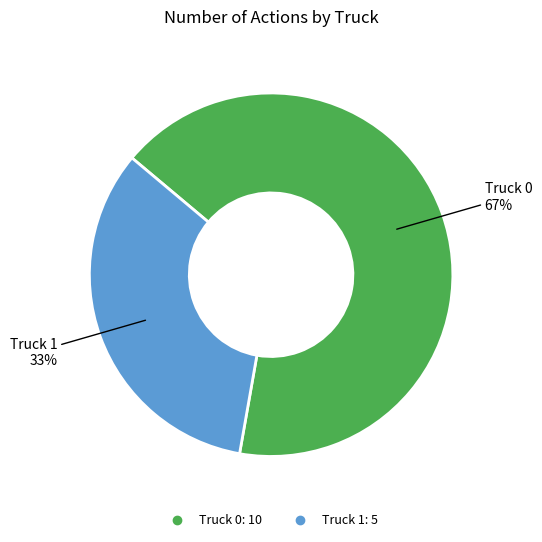

Is it true that Truck 0 is 56% of the pie?

False